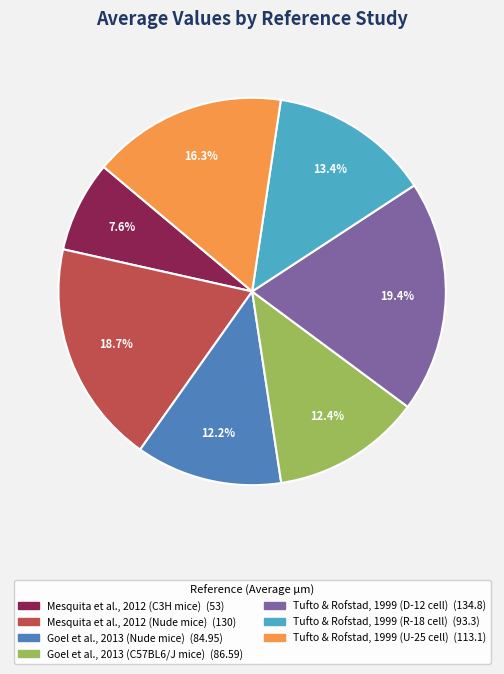

What percentage is the Goel et al., 2013 (C57BL6/J mice) slice, to the nearest percent?

12%